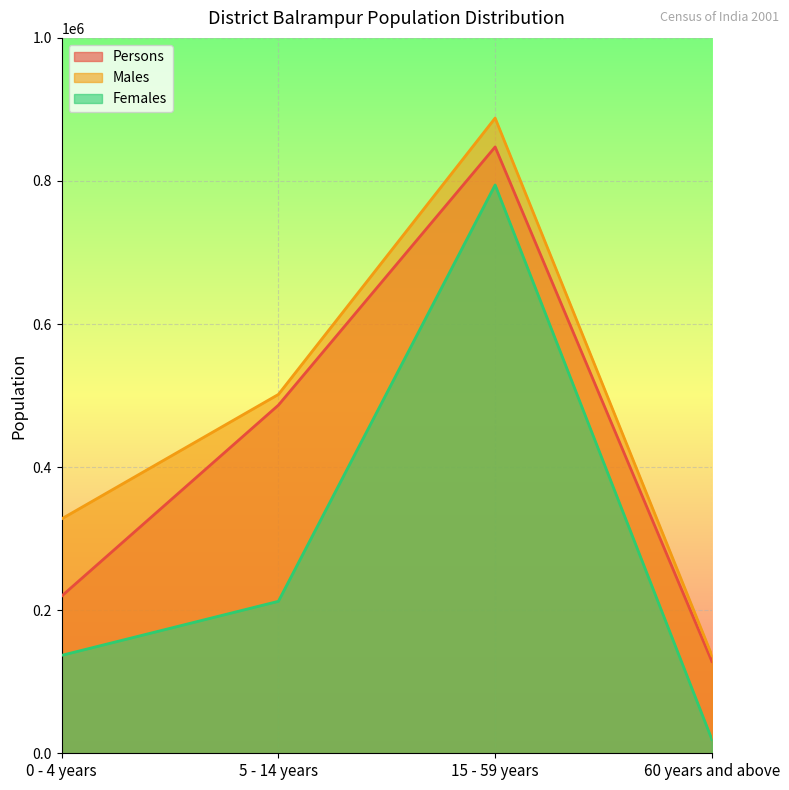

Rank the series by their average value, from highest to lowest.

Males, Persons, Females